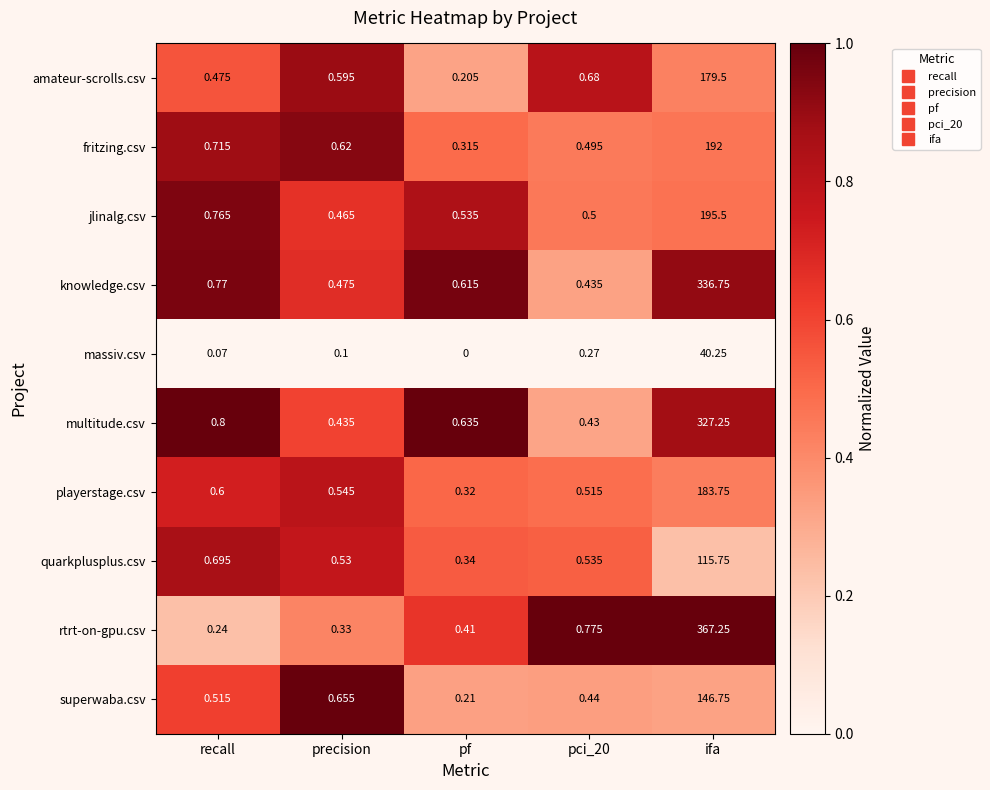

At which category does the chart reach its minimum across all series?

pf